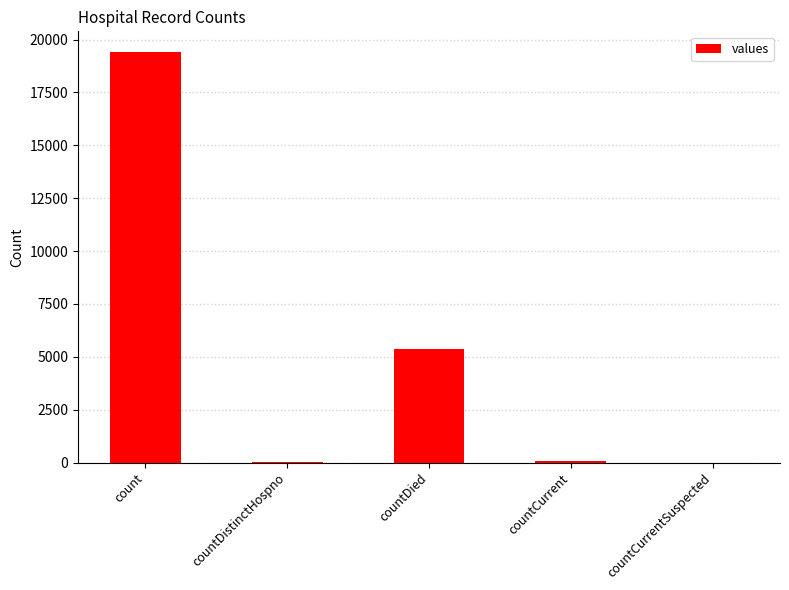

How many data points does each series have?

5